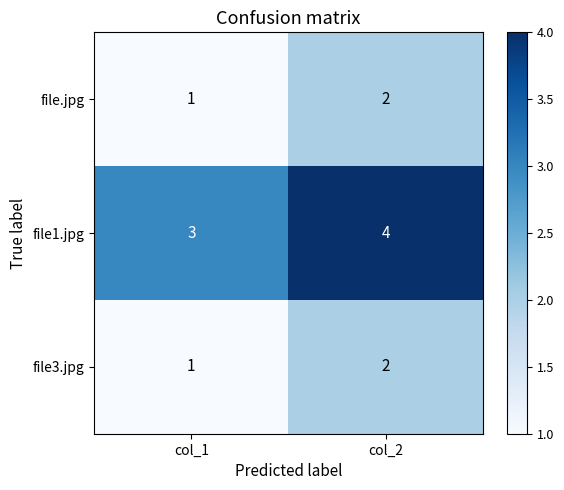

Which label corresponds to the largest value in the chart?

col_2